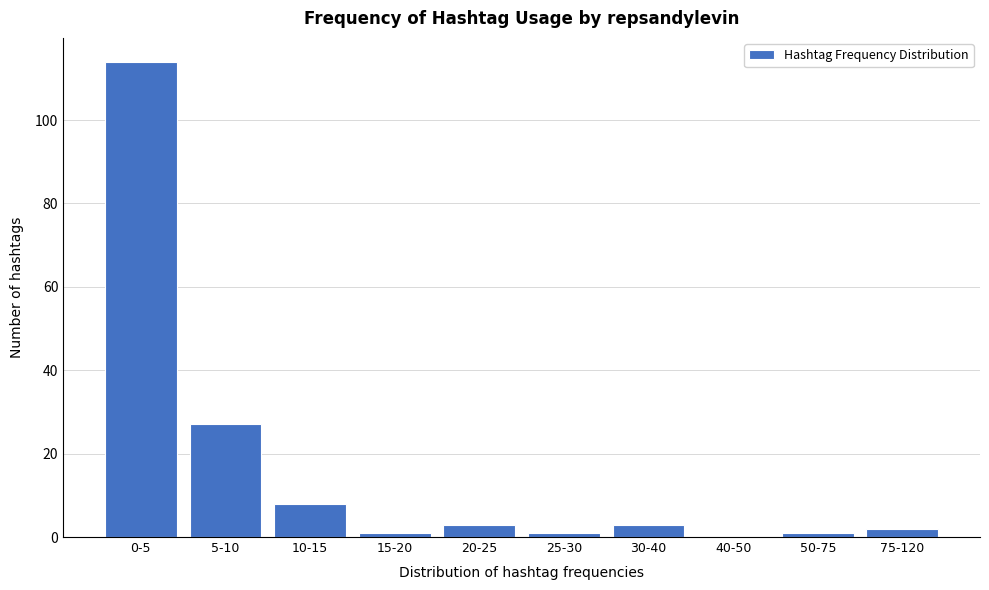

Reading left to right, extract all data points from this chart.

0-5=114	5-10=27	10-15=8	15-20=1	20-25=3	25-30=1	30-40=3	40-50=0	50-75=1	75-120=2